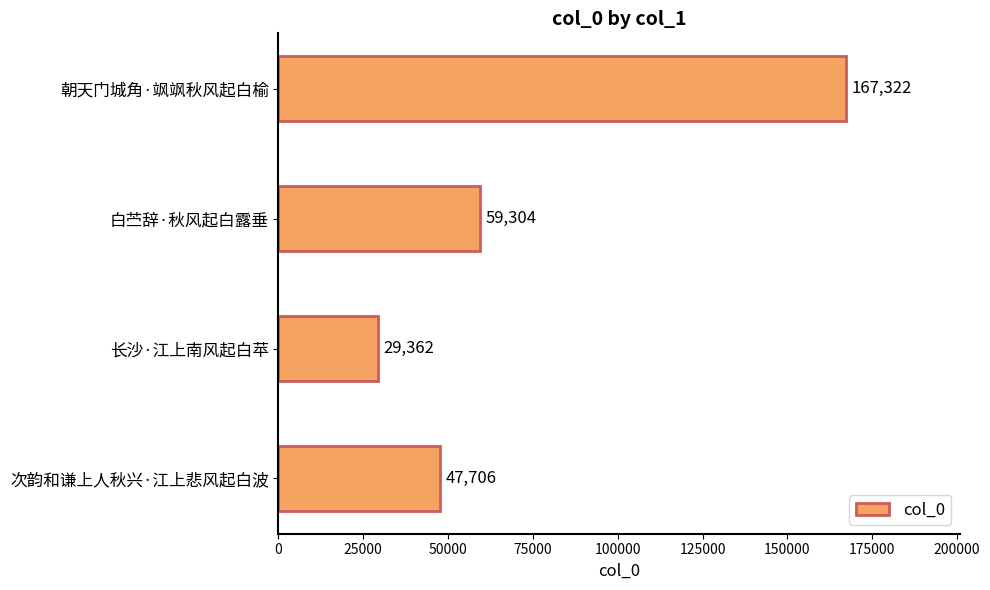

Between 次韵和谦上人秋兴·江上悲风起白波 and 长沙·江上南风起白苹, which is larger?

次韵和谦上人秋兴·江上悲风起白波